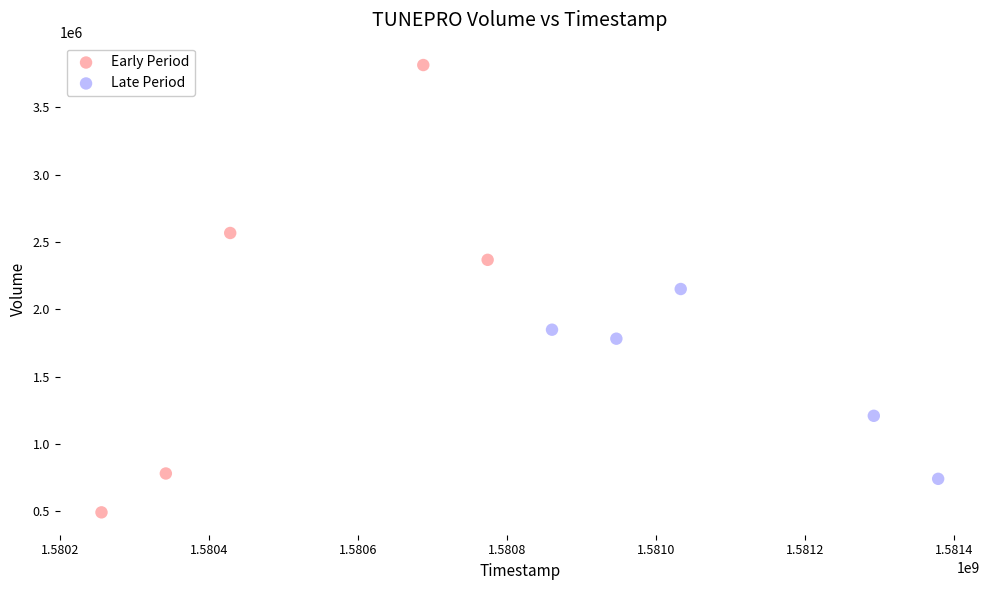

Which series has the widest spread of Y values?

Early Period